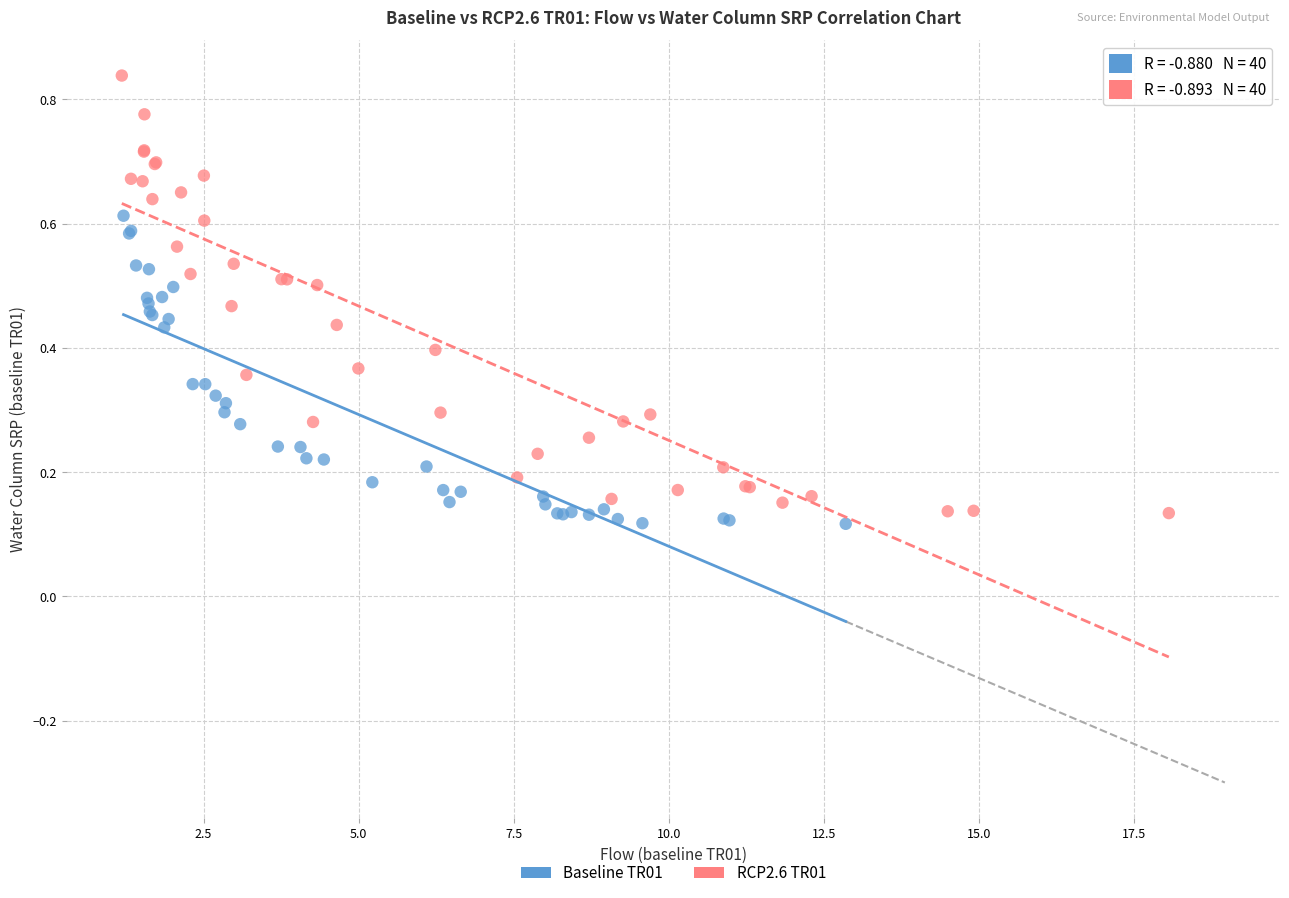

Which series has the largest Y range (max minus min)?

RCP2.6 TR01